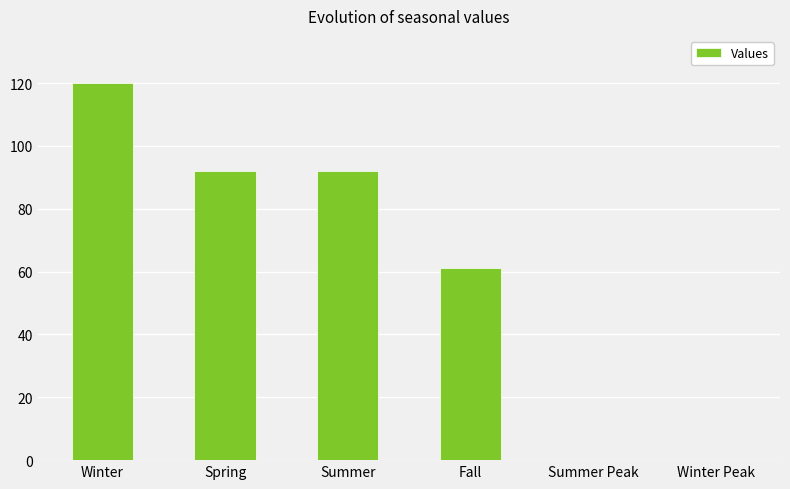

What is the change in value from Winter to Spring?

-28